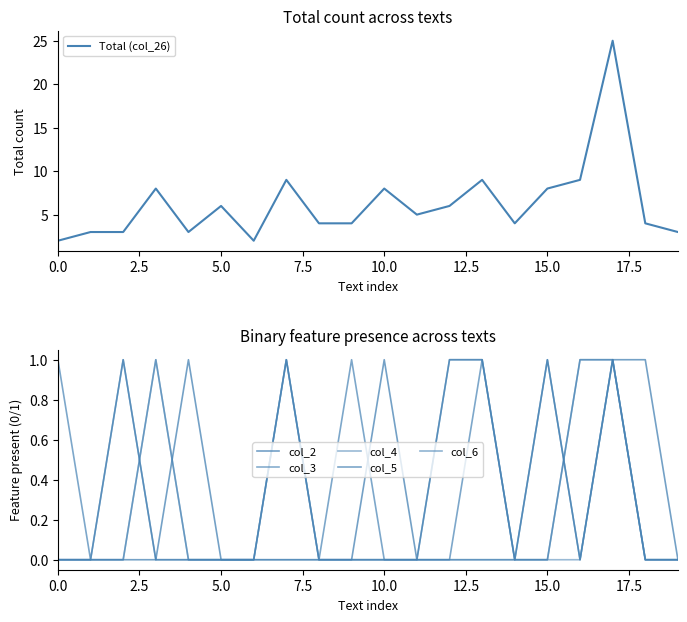

The Total (col_26) series shows 8 at 15.0. True or false?

True